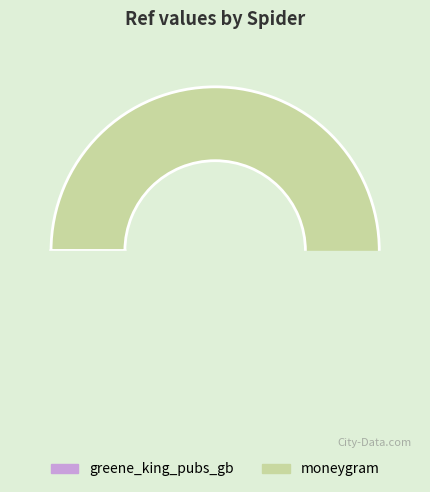

What is the change in value from greene_king_pubs_gb to moneygram?

+44546780